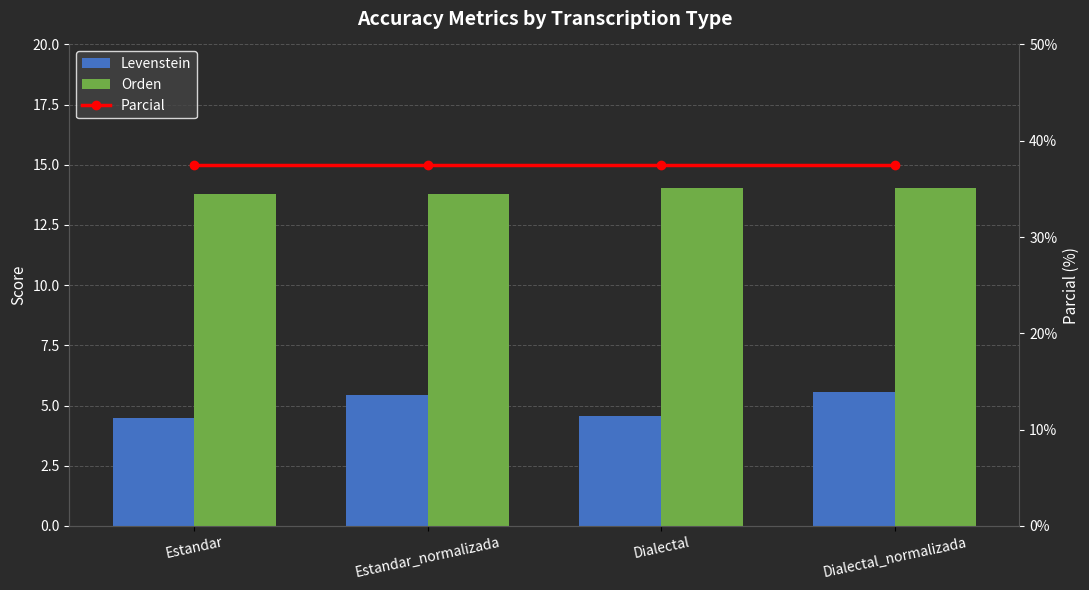

What is the label of the 2nd bar from the left?

Estandar_normalizada